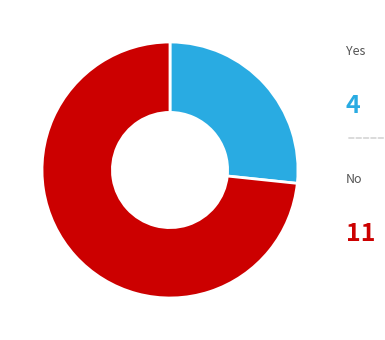

Is there any slice that represents more than half of the pie?

Yes